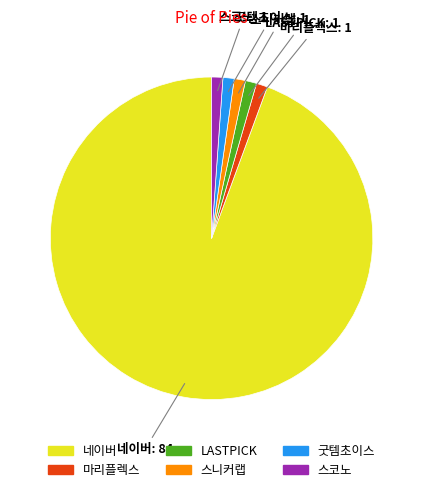

Approximately how many times larger is the value at 스코노 compared to 굿템초이스?

1.0